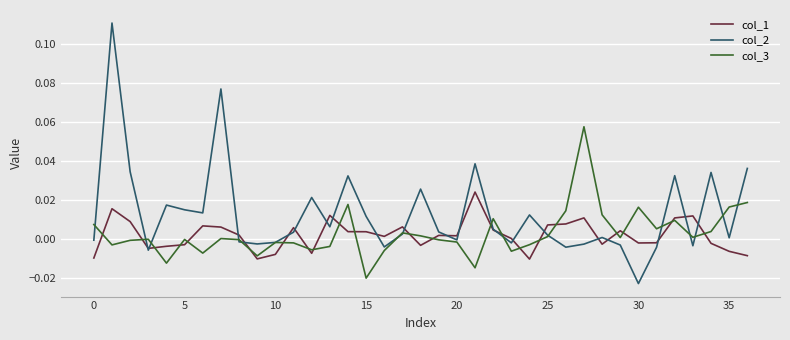

Which series has the largest total across all categories?

col_2